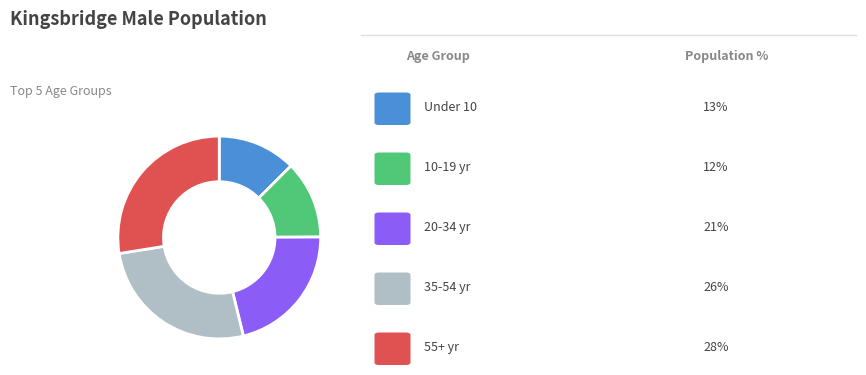

Is there any slice that represents more than half of the pie?

No